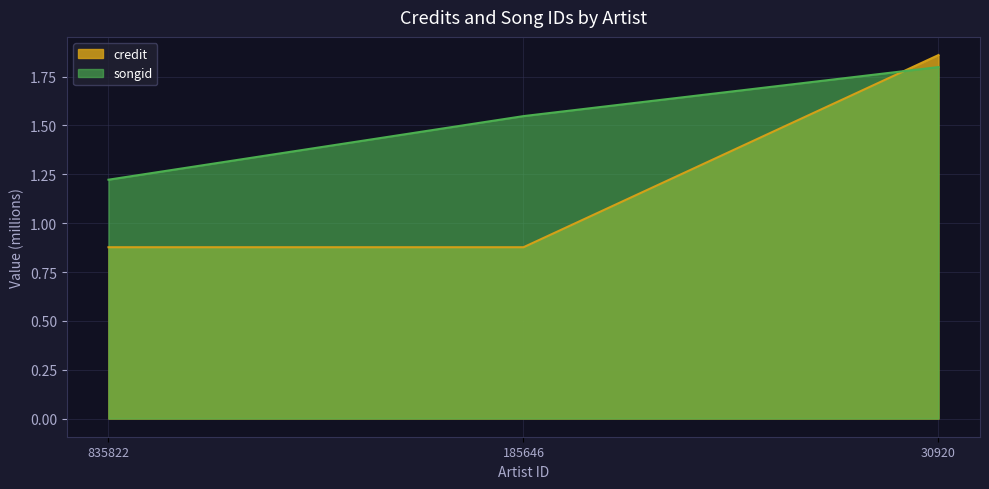

Reading left to right, transcribe all the data shown in this chart.

credit: 0.9	0.9	1.9
songid: 1.2	1.5	1.8